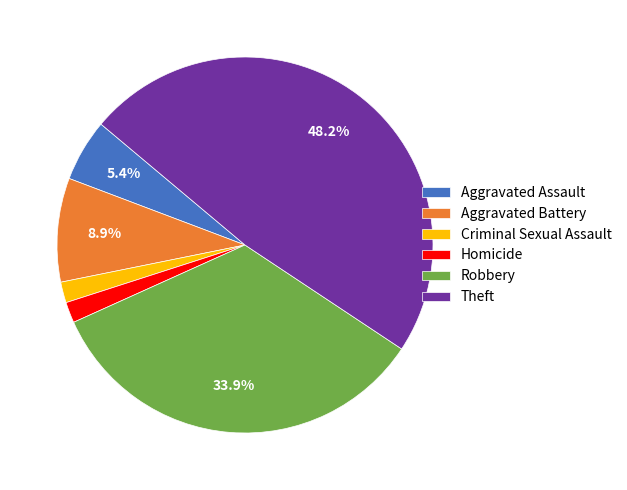

What percentage is the Aggravated Battery slice, to the nearest percent?

9%